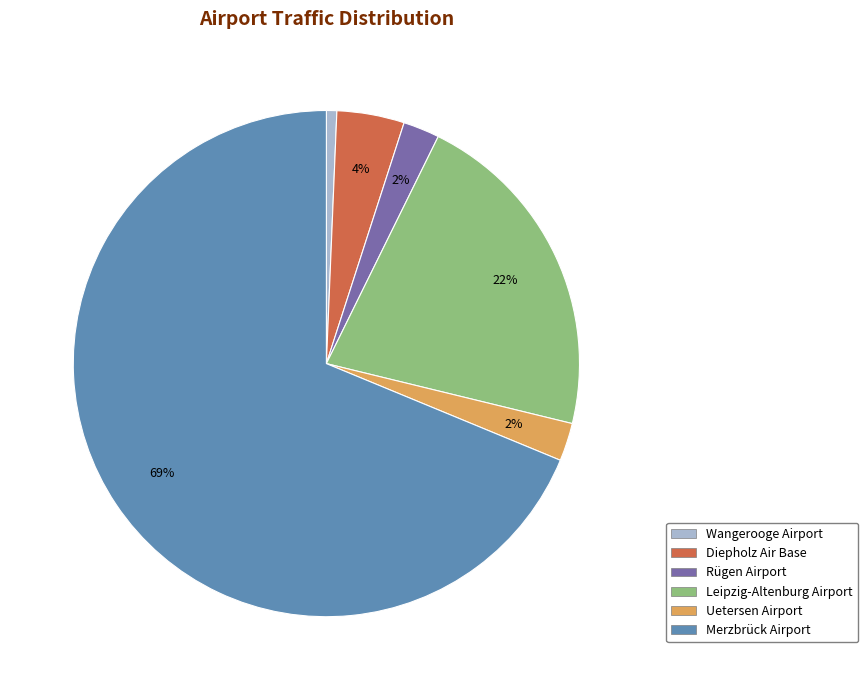

Is it true that Uetersen Airport is 2% of the pie?

True